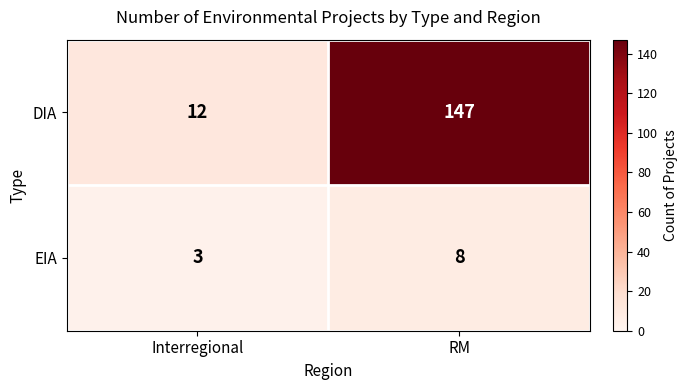

Where is DIA nearest to the value 79?

Interregional